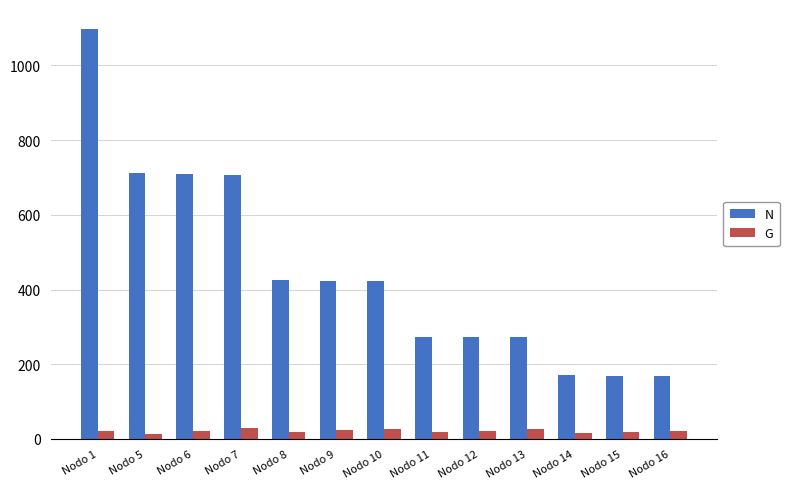

What is the difference between the second highest and second lowest values in the G series?

11.5